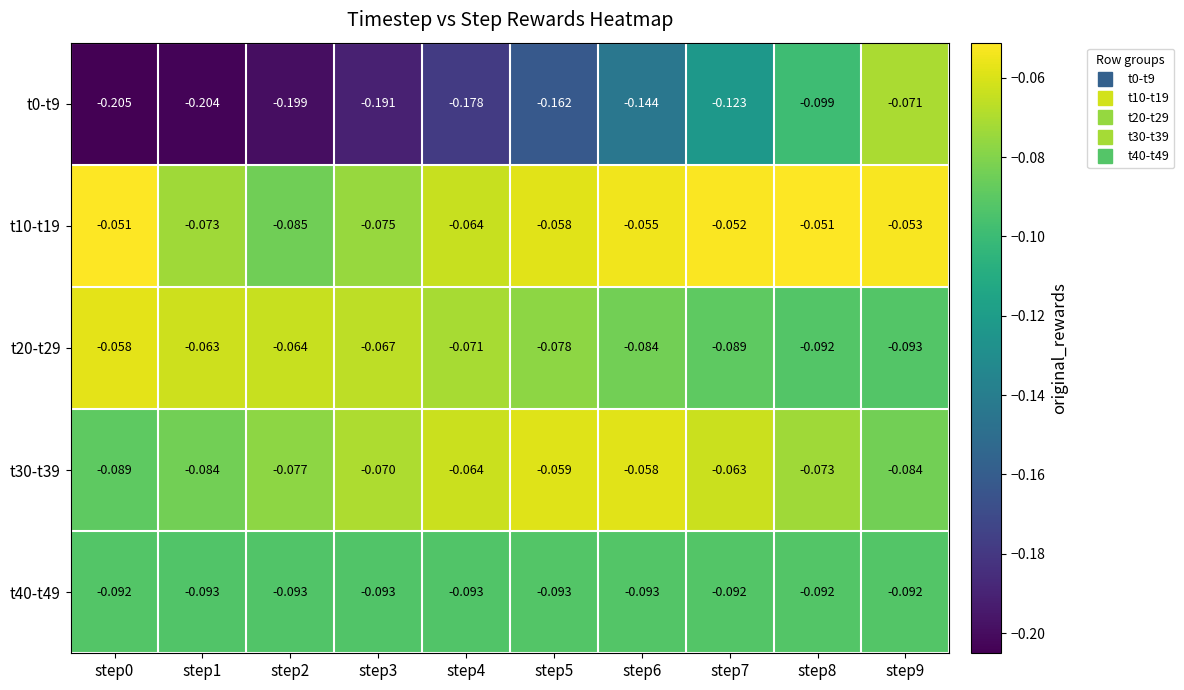

How many data points does each series have?

10